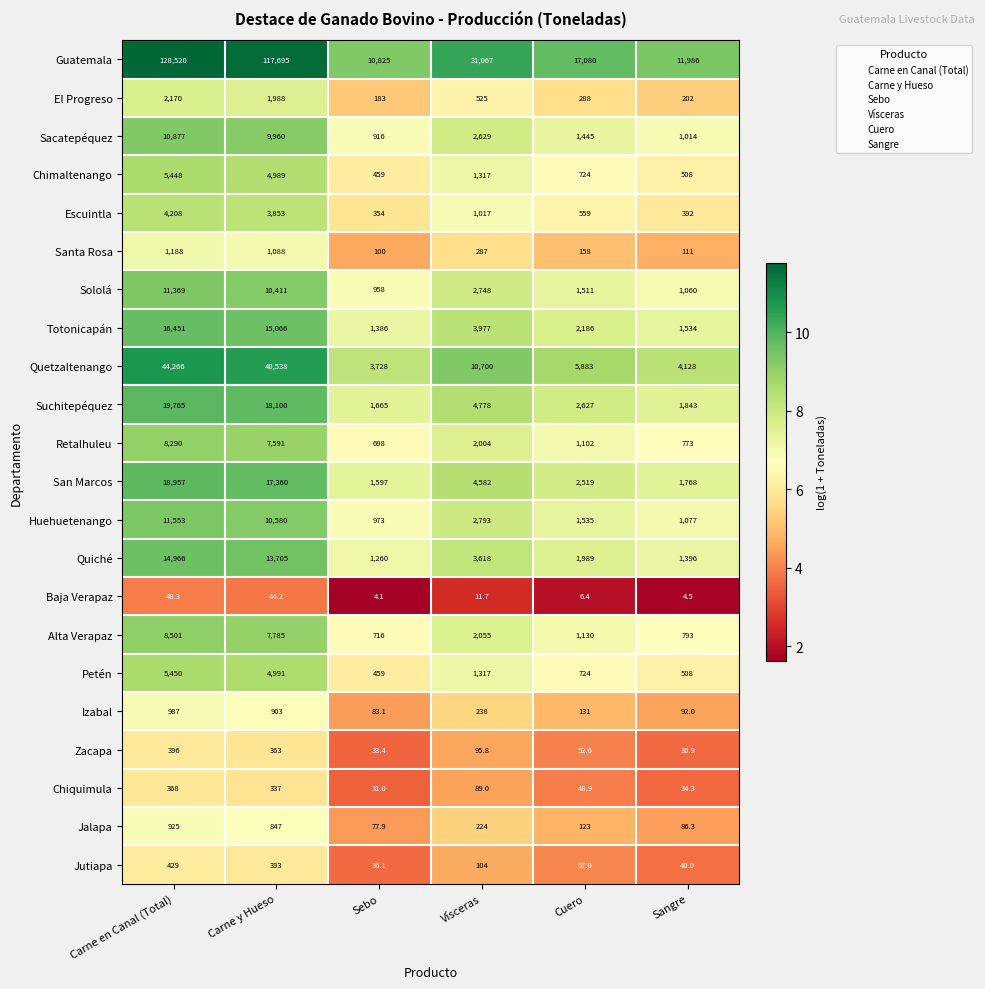

List the labels in order of Chimaltenango value, largest first.

Carne en Canal (Total), Carne y Hueso, Vísceras, Cuero, Sangre, Sebo